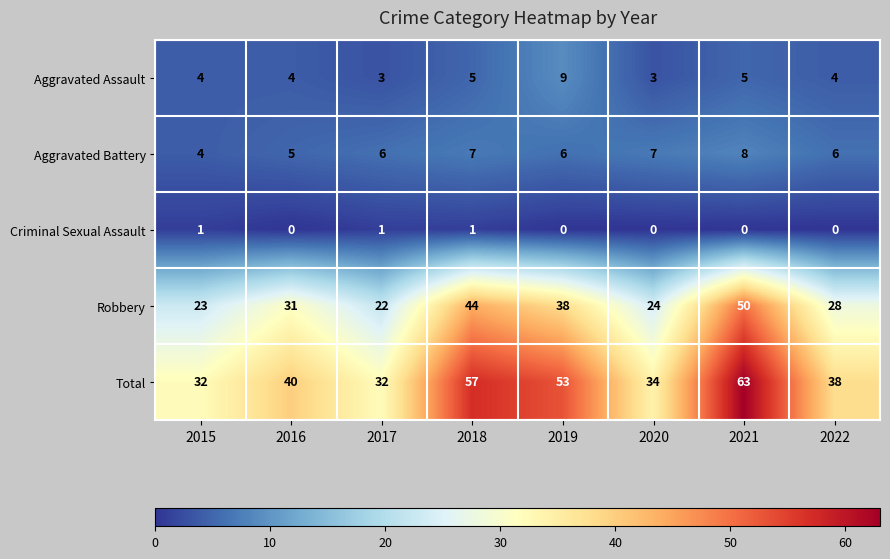

At which category is the sum across all series the highest?

2021